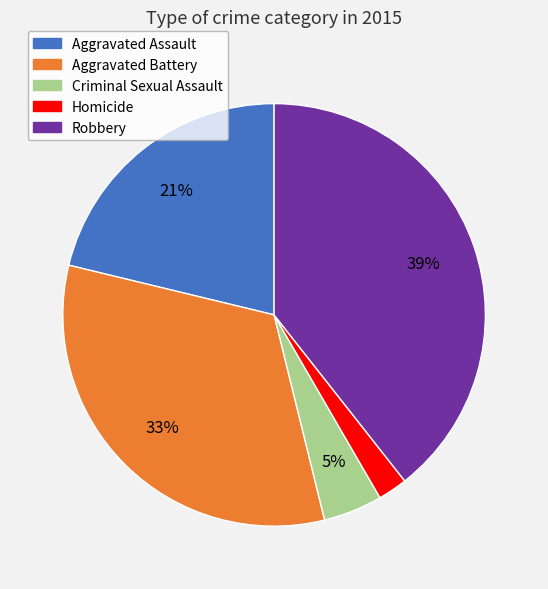

Rank the categories by value from lowest to highest.

Homicide, Criminal Sexual Assault, Aggravated Assault, Aggravated Battery, Robbery